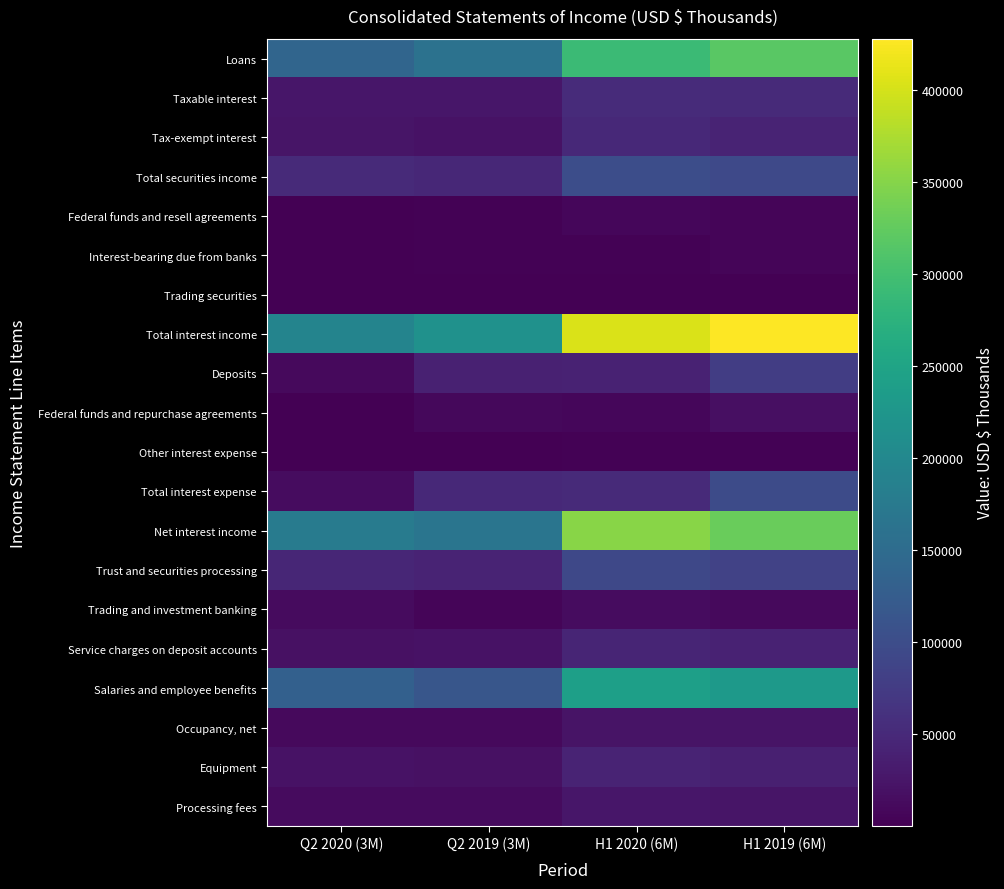

Reading left to right, what are all the values shown in this chart?

Loans: Q2 2020 (3M)=140004	Q2 2019 (3M)=161838	H1 2020 (6M)=291030	H1 2019 (6M)=319099
Taxable interest: Q2 2020 (3M)=25870	Q2 2019 (3M)=26700	H1 2020 (6M)=53082	H1 2019 (6M)=52091
Tax-exempt interest: Q2 2020 (3M)=24612	Q2 2019 (3M)=21988	H1 2020 (6M)=49016	H1 2019 (6M)=42685
Total securities income: Q2 2020 (3M)=50482	Q2 2019 (3M)=48688	H1 2020 (6M)=102098	H1 2019 (6M)=94776
Federal funds and resell agreements: Q2 2020 (3M)=1573	Q2 2019 (3M)=2526	H1 2020 (6M)=7025	H1 2019 (6M)=6151
Interest-bearing due from banks: Q2 2020 (3M)=398	Q2 2019 (3M)=2768	H1 2020 (6M)=3061	H1 2019 (6M)=6667
Trading securities: Q2 2020 (3M)=312	Q2 2019 (3M)=842	H1 2020 (6M)=966	H1 2019 (6M)=1276
Total interest income: Q2 2020 (3M)=192769	Q2 2019 (3M)=216662	H1 2020 (6M)=404180	H1 2019 (6M)=427969
Deposits: Q2 2020 (3M)=11243	Q2 2019 (3M)=39516	H1 2020 (6M)=40975	H1 2019 (6M)=77350
Federal funds and repurchase agreements: Q2 2020 (3M)=1950	Q2 2019 (3M)=9347	H1 2020 (6M)=8331	H1 2019 (6M)=17611
Other interest expense: Q2 2020 (3M)=1347	Q2 2019 (3M)=1385	H1 2020 (6M)=2704	H1 2019 (6M)=2726
Total interest expense: Q2 2020 (3M)=14540	Q2 2019 (3M)=50248	H1 2020 (6M)=52010	H1 2019 (6M)=97687
Net interest income: Q2 2020 (3M)=178229	Q2 2019 (3M)=166414	H1 2020 (6M)=352170	H1 2019 (6M)=330282
Trust and securities processing: Q2 2020 (3M)=46321	Q2 2019 (3M)=42903	H1 2020 (6M)=93321	H1 2019 (6M)=84860
Trading and investment banking: Q2 2020 (3M)=12851	Q2 2019 (3M)=5453	H1 2020 (6M)=14574	H1 2019 (6M)=11034
Service charges on deposit accounts: Q2 2020 (3M)=19074	Q2 2019 (3M)=20747	H1 2020 (6M)=44155	H1 2019 (6M)=42028
Salaries and employee benefits: Q2 2020 (3M)=130938	Q2 2019 (3M)=114454	H1 2020 (6M)=241998	H1 2019 (6M)=230486
Occupancy, net: Q2 2020 (3M)=11411	Q2 2019 (3M)=11539	H1 2020 (6M)=23591	H1 2019 (6M)=23282
Equipment: Q2 2020 (3M)=21502	Q2 2019 (3M)=18824	H1 2020 (6M)=42743	H1 2019 (6M)=38508
Processing fees: Q2 2020 (3M)=13603	Q2 2019 (3M)=13096	H1 2020 (6M)=26993	H1 2019 (6M)=25228